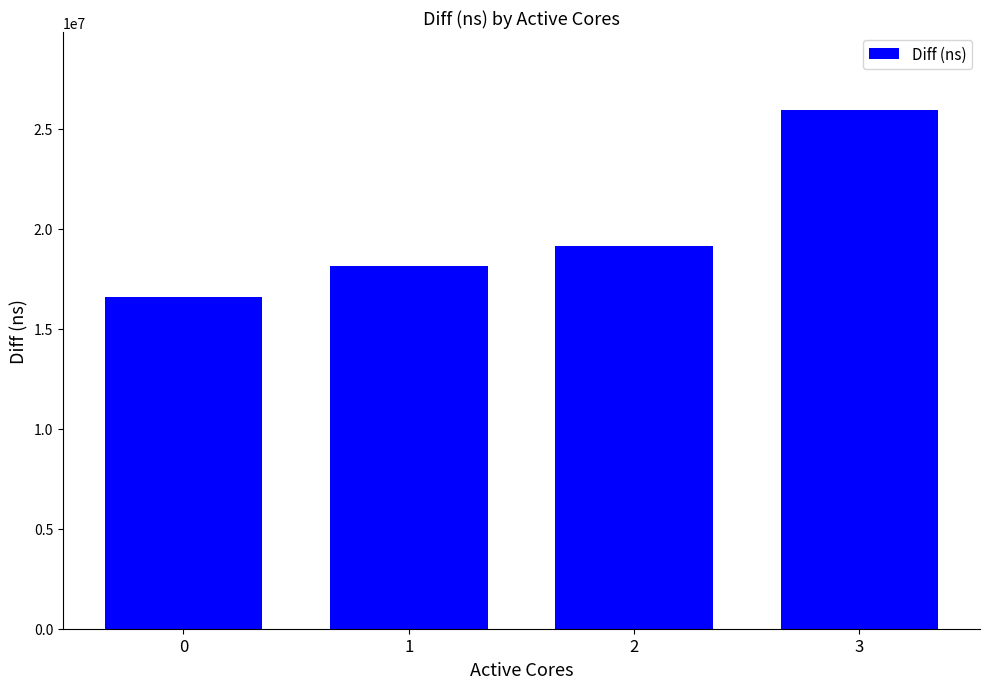

Are the bars horizontal?

No